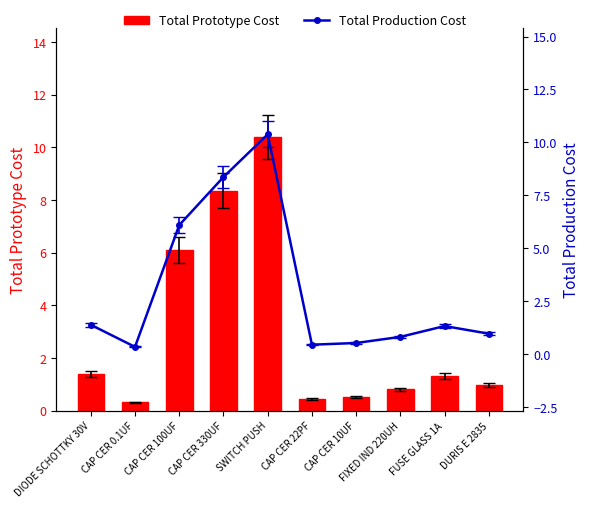

What are all the series names shown in the legend?

Total Prototype Cost, Total Production Cost